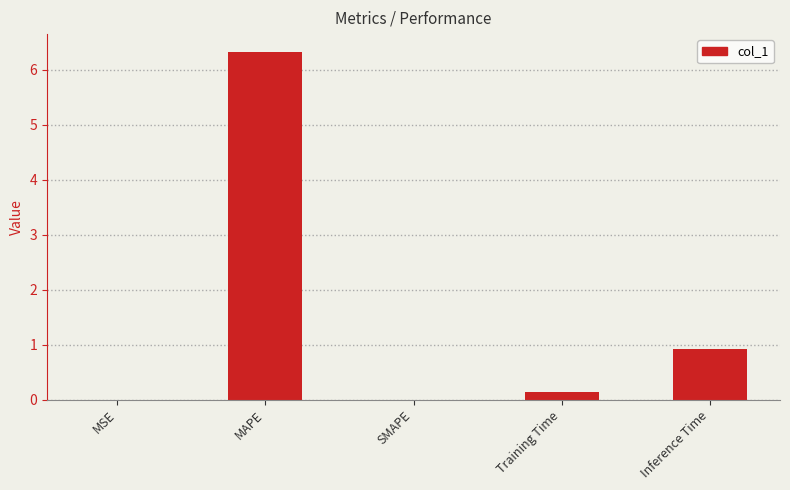

Which label corresponds to the largest value in the chart?

MAPE